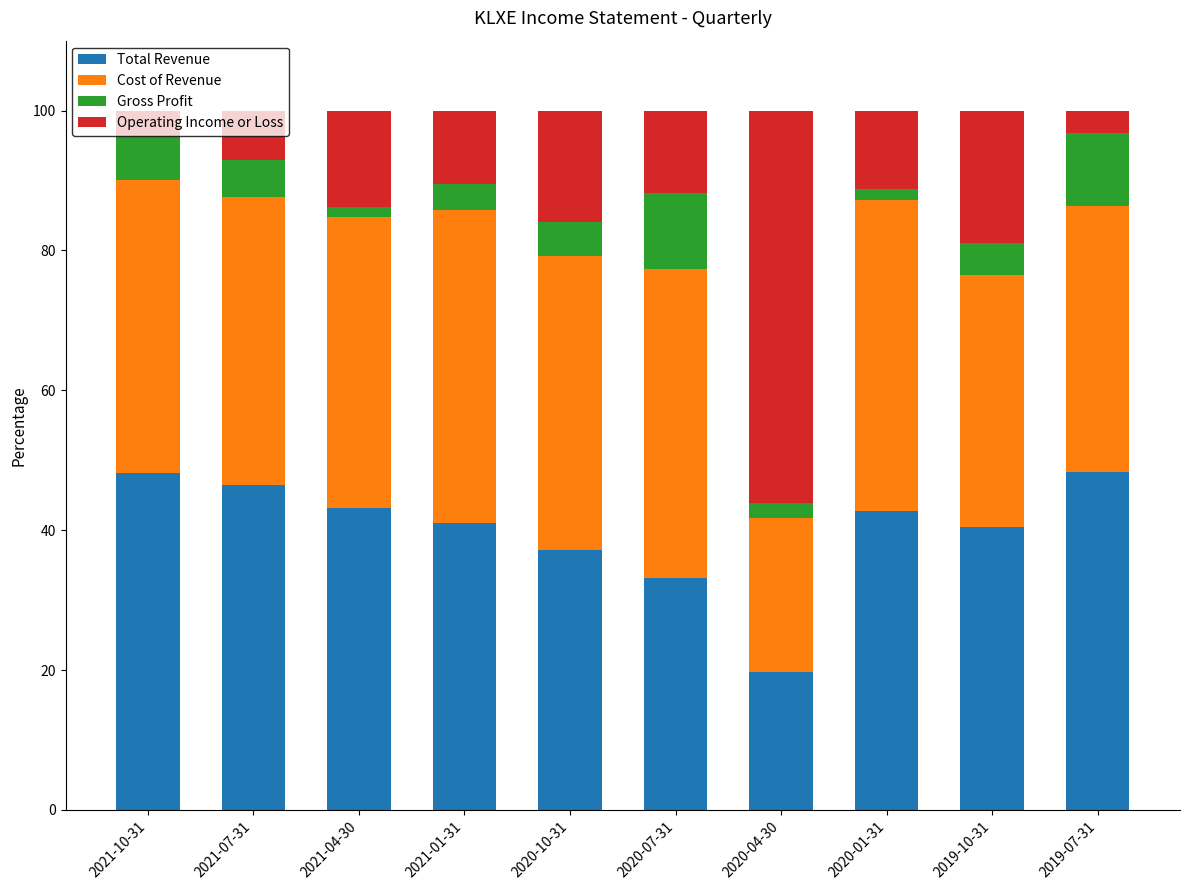

Is it true that Total Revenue equals 60.8 at 2021-01-31?

False